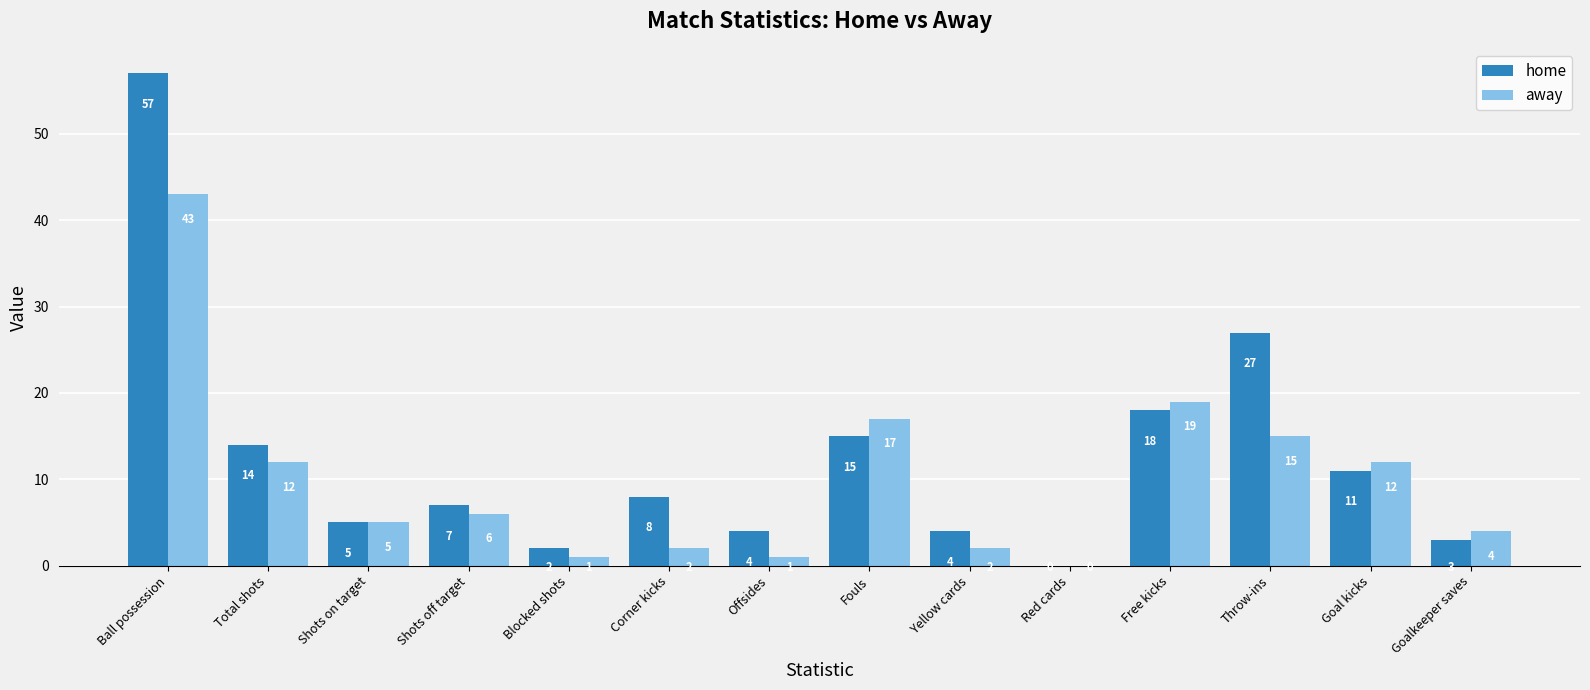

What are all the series names shown in the legend?

home, away